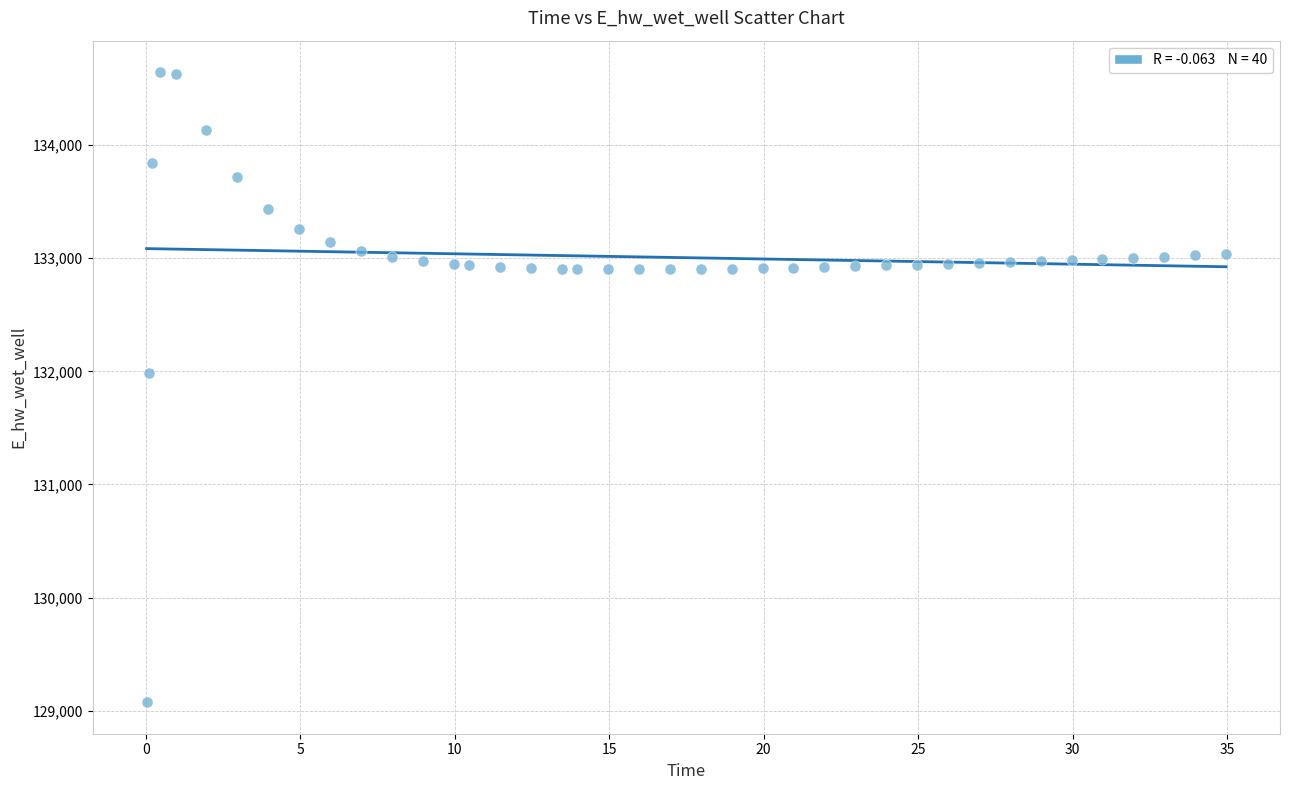

What Y value in the scatter plot is closest to 131859?

131980.8